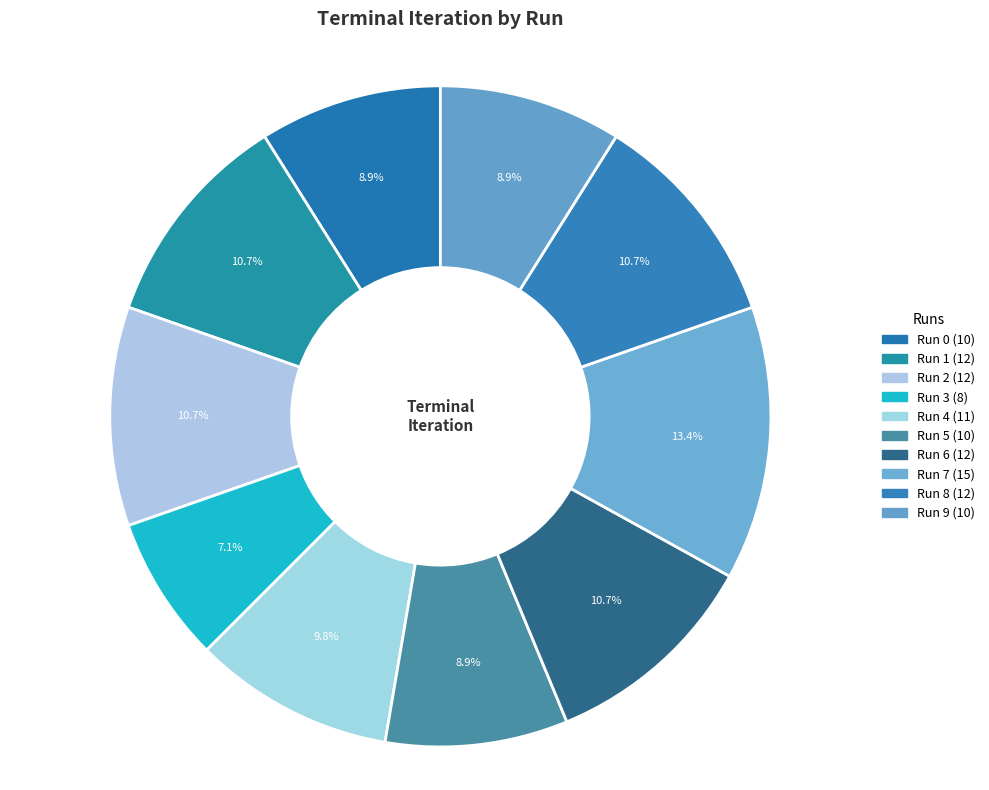

Count the number of slices in the pie.

10